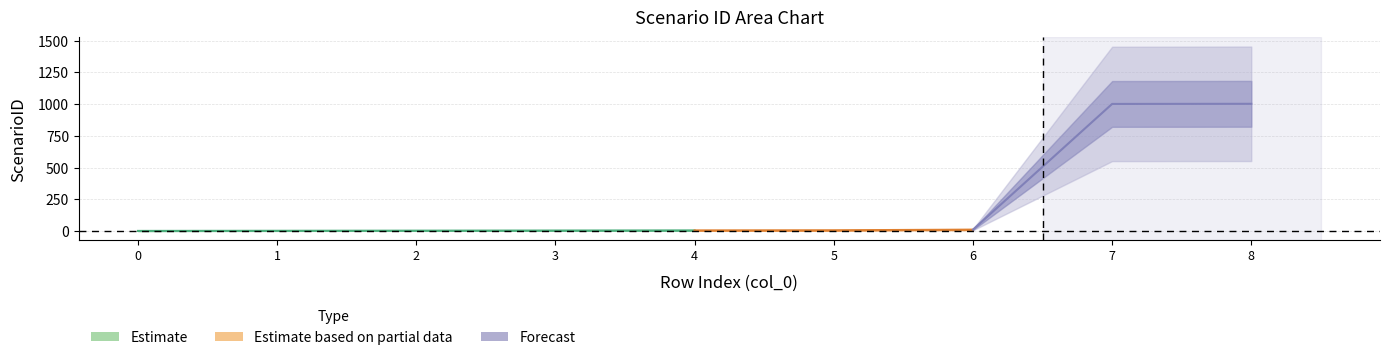

True or false: ScenarioID_mid has a value of 1001 at 7.

True